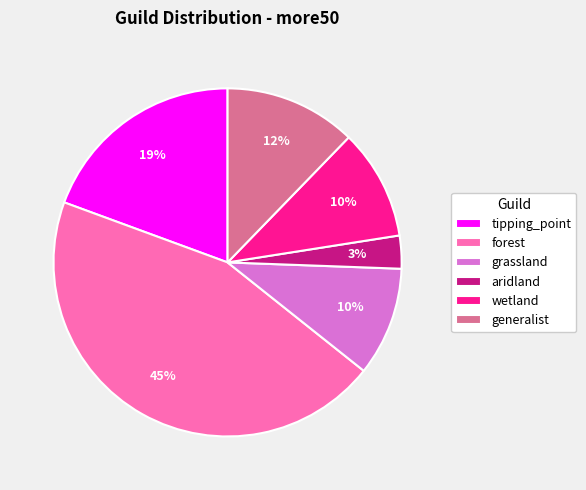

To the nearest percent, what percentage of the pie is generalist?

12%